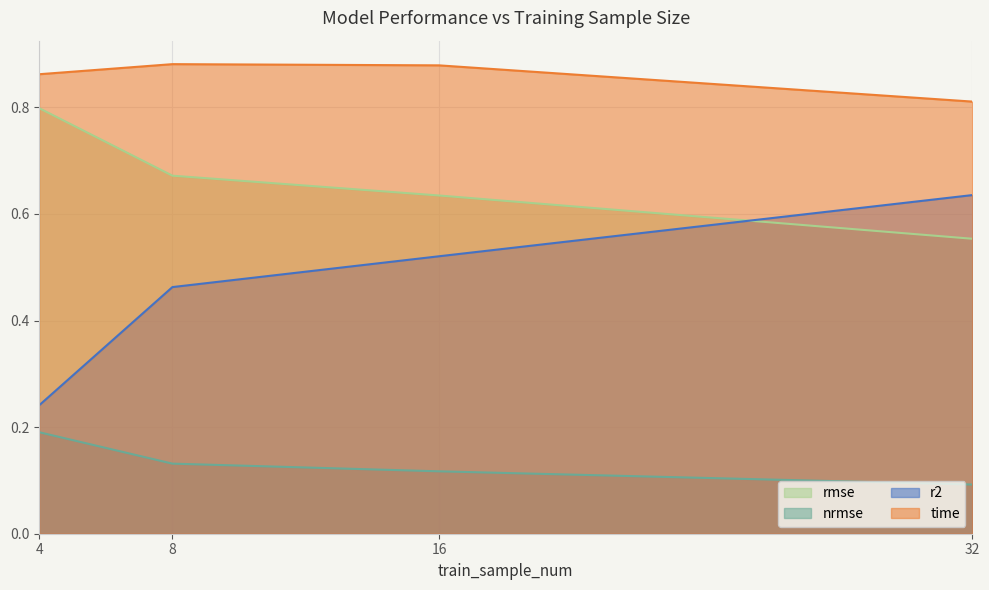

What is the spread (max minus min) of values at 8?

0.7